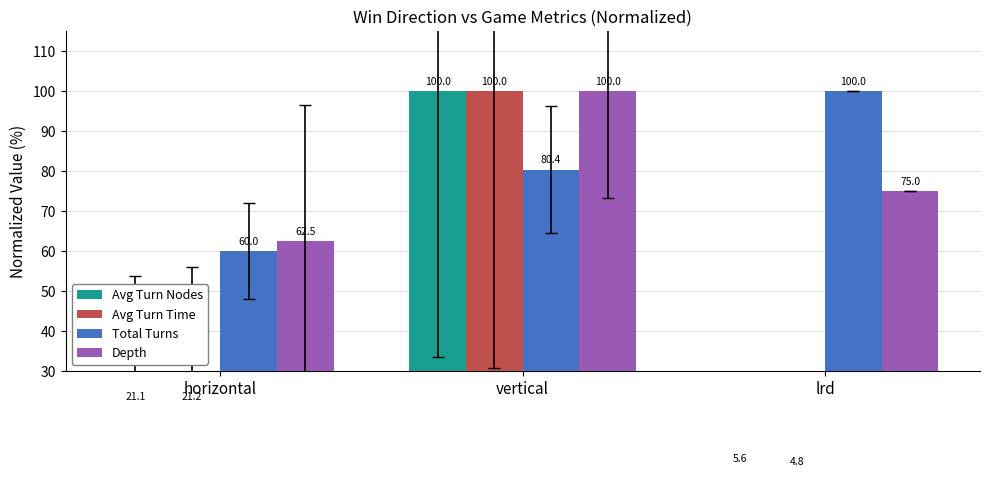

What is the label of the 3rd bar from the right?

horizontal